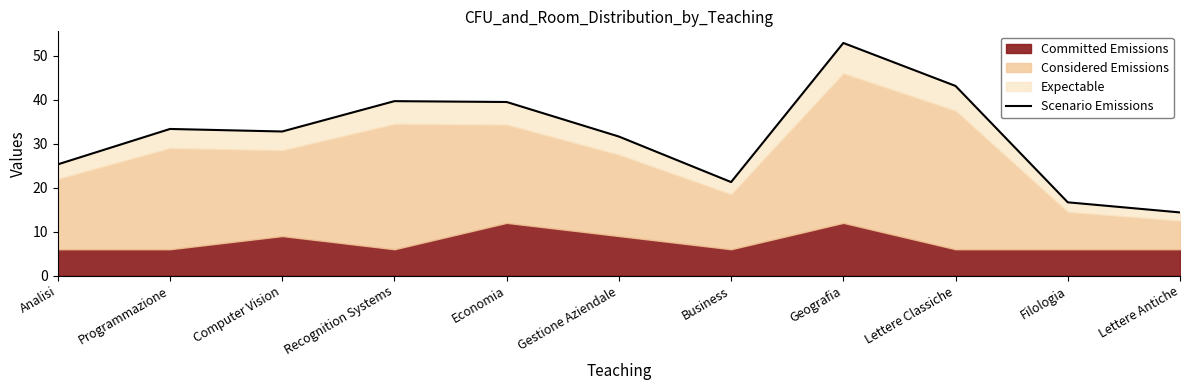

What is the maximum value shown in the chart?

52.9